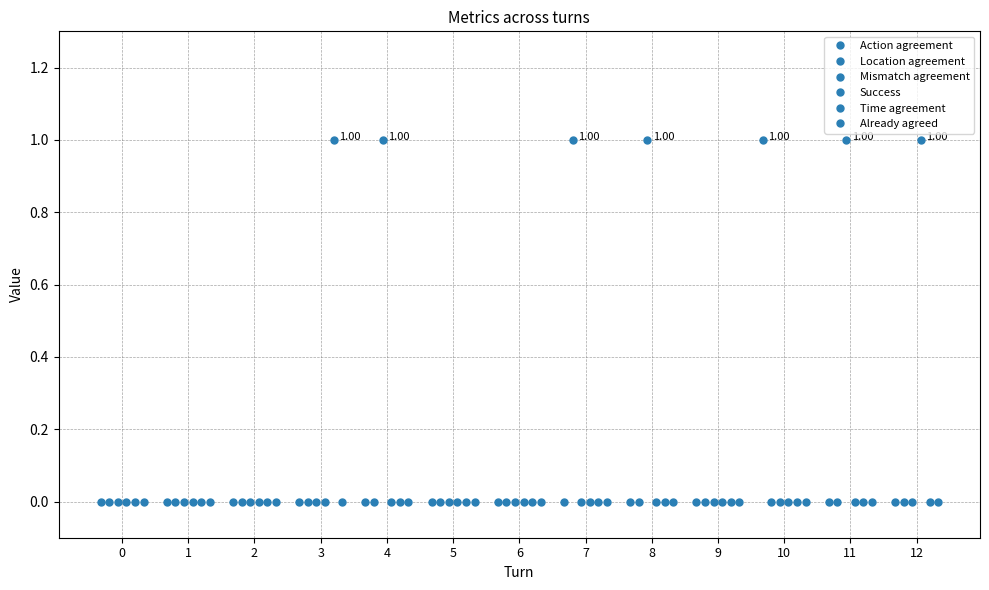

The value of Time agreement at 1 is 0. True or false?

True